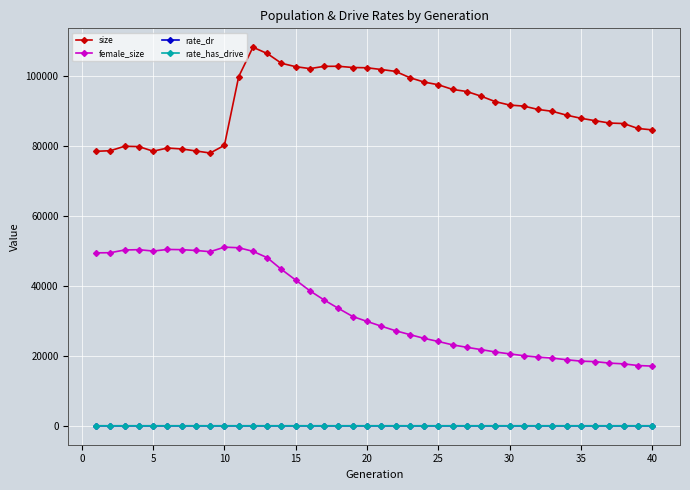

Which series has the widest spread of values?

female_size